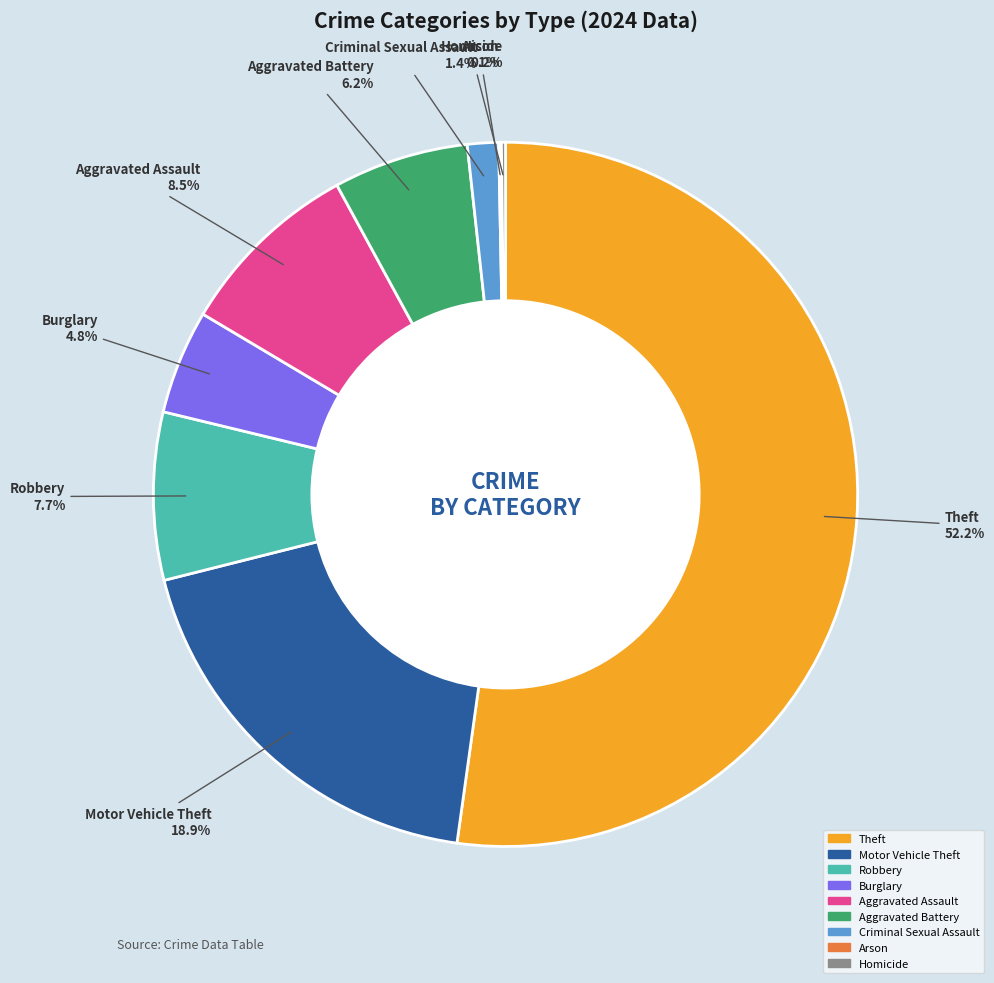

Which category has the biggest portion of the pie?

Theft